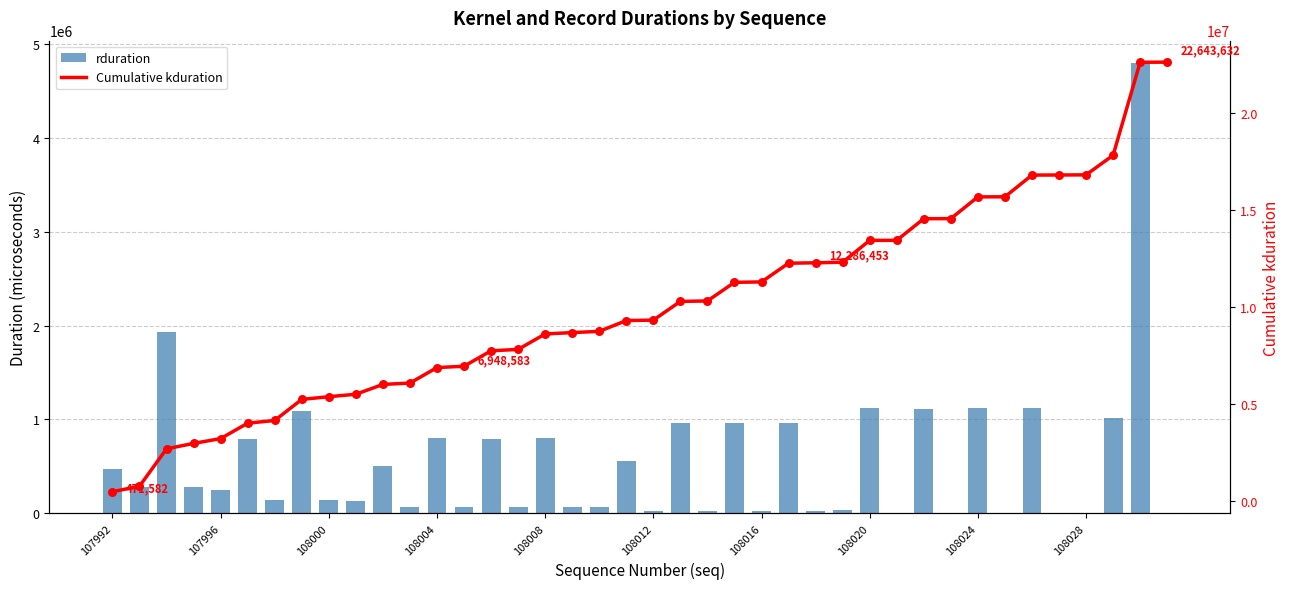

What are all the series names shown in the legend?

rduration, Cumulative kduration